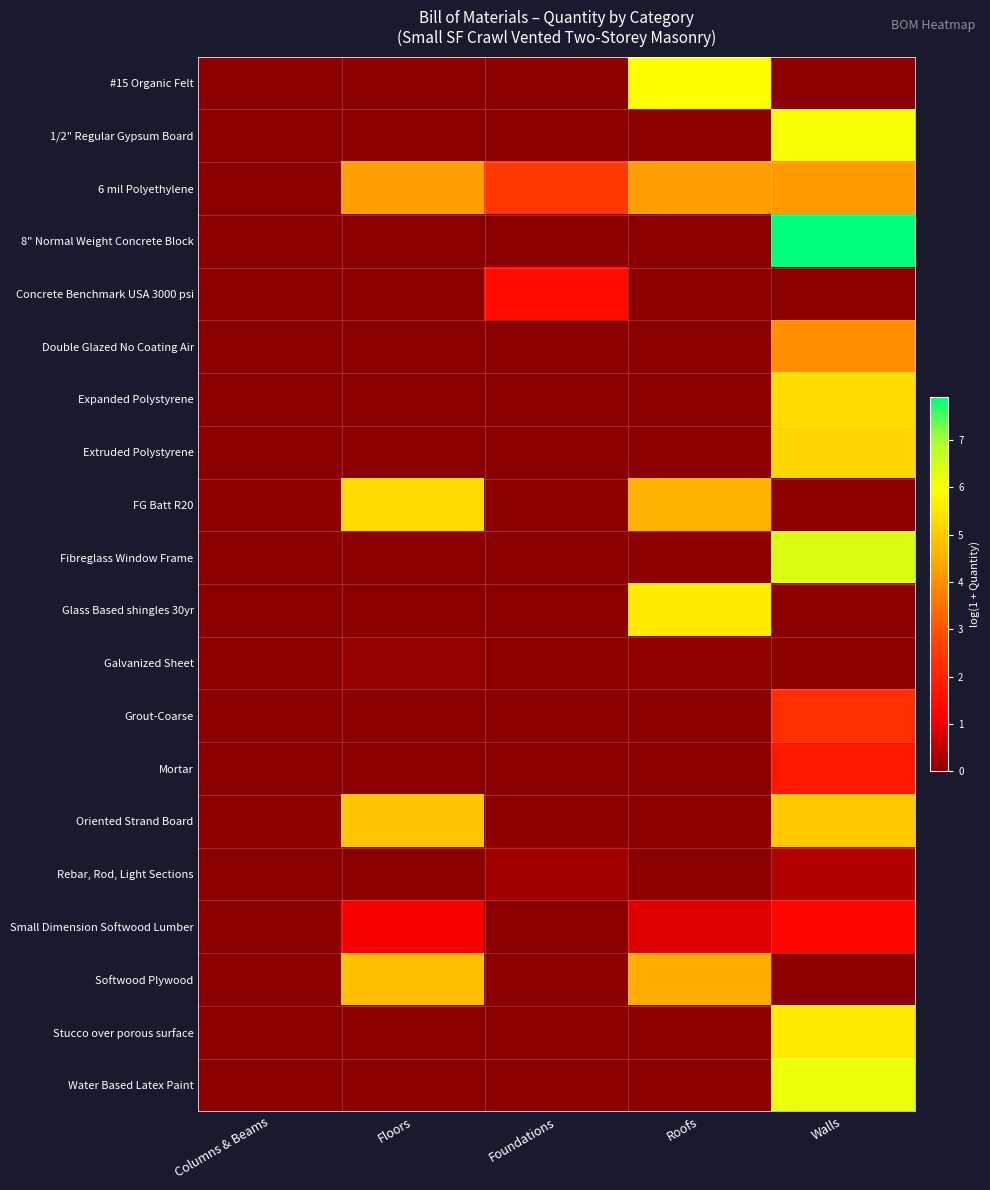

Reading left to right, transcribe all the data shown in this chart.

#15 Organic Felt: Columns & Beams=0.0	Floors=0.0	Foundations=0.0	Roofs=5.9	Walls=0.0
1/2" Regular Gypsum Board: Columns & Beams=0.0	Floors=0.0	Foundations=0.0	Roofs=0.0	Walls=6.0
6 mil Polyethylene: Columns & Beams=0.0	Floors=4.2	Foundations=2.5	Roofs=4.2	Walls=4.2
8" Normal Weight Concrete Block: Columns & Beams=0.0	Floors=0.0	Foundations=0.0	Roofs=0.0	Walls=7.9
Concrete Benchmark USA 3000 psi: Columns & Beams=0.0	Floors=0.0	Foundations=1.4	Roofs=0.0	Walls=0.0
Double Glazed No Coating Air: Columns & Beams=0.0	Floors=0.0	Foundations=0.0	Roofs=0.0	Walls=4.0
Expanded Polystyrene: Columns & Beams=0.0	Floors=0.0	Foundations=0.0	Roofs=0.0	Walls=5.3
Extruded Polystyrene: Columns & Beams=0.0	Floors=0.0	Foundations=0.0	Roofs=0.0	Walls=5.2
FG Batt R20: Columns & Beams=0.0	Floors=5.3	Foundations=0.0	Roofs=4.6	Walls=0.0
Fibreglass Window Frame: Columns & Beams=0.0	Floors=0.0	Foundations=0.0	Roofs=0.0	Walls=6.4
Glass Based shingles 30yr: Columns & Beams=0.0	Floors=0.0	Foundations=0.0	Roofs=5.6	Walls=0.0
Galvanized Sheet: Columns & Beams=0.0	Floors=0.1	Foundations=0.0	Roofs=0.1	Walls=0.0
Grout-Coarse: Columns & Beams=0.0	Floors=0.0	Foundations=0.0	Roofs=0.0	Walls=2.3
Mortar: Columns & Beams=0.0	Floors=0.0	Foundations=0.0	Roofs=0.0	Walls=1.7
Oriented Strand Board: Columns & Beams=0.0	Floors=4.9	Foundations=0.0	Roofs=0.0	Walls=5.0
Rebar, Rod, Light Sections: Columns & Beams=0.0	Floors=0.0	Foundations=0.2	Roofs=0.0	Walls=0.4
Small Dimension Softwood Lumber: Columns & Beams=0.0	Floors=1.1	Foundations=0.0	Roofs=0.9	Walls=1.4
Softwood Plywood: Columns & Beams=0.0	Floors=4.8	Foundations=0.0	Roofs=4.5	Walls=0.0
Stucco over porous surface: Columns & Beams=0.0	Floors=0.0	Foundations=0.0	Roofs=0.0	Walls=5.6
Water Based Latex Paint: Columns & Beams=0.0	Floors=0.0	Foundations=0.0	Roofs=0.0	Walls=6.2